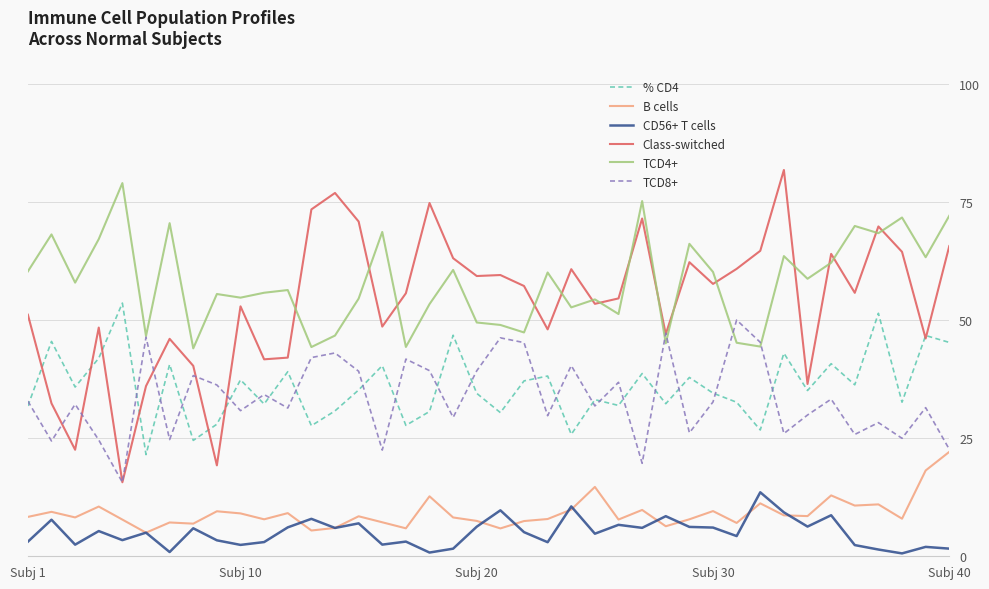

True or false: Class-switched and CD56+ T cells cross at least once.

False